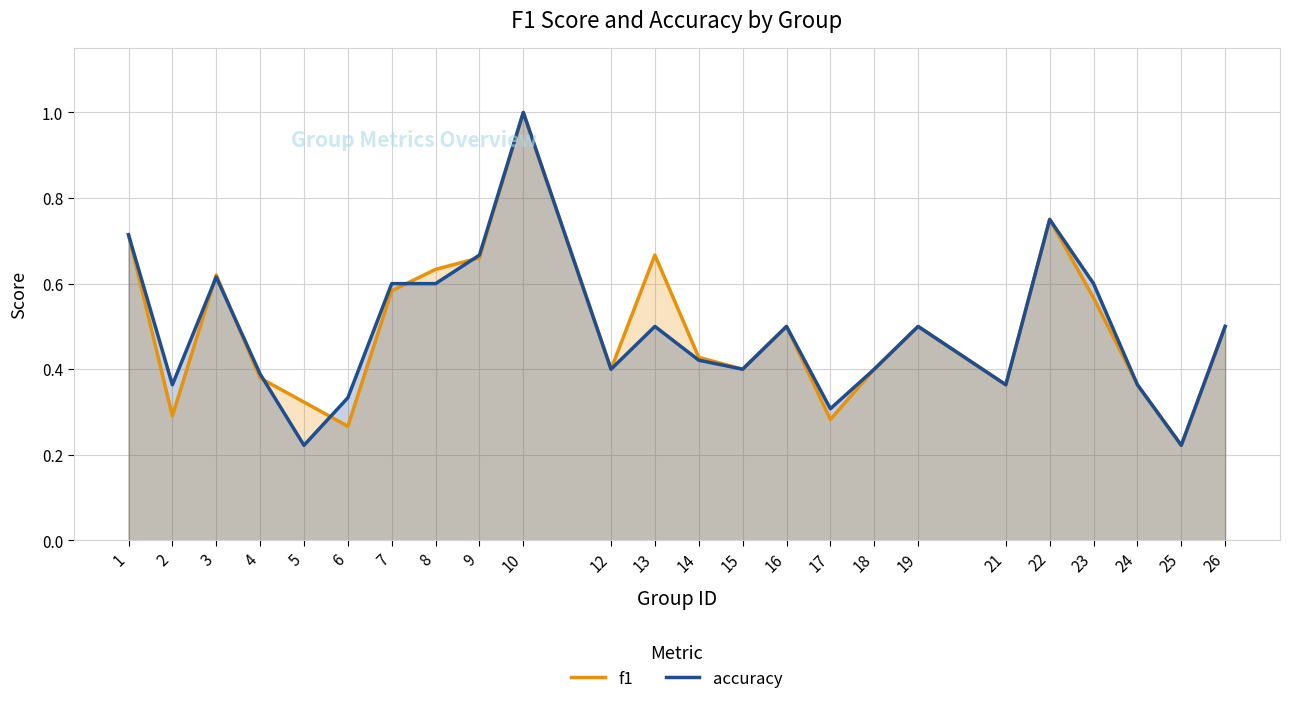

What is the maximum value for accuracy?

1.0